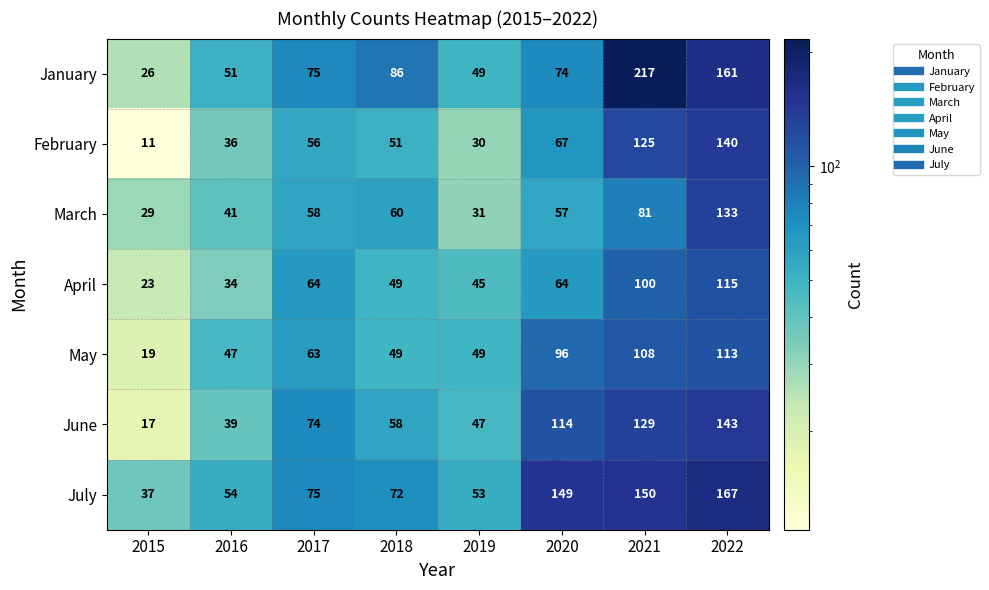

Where is June nearest to the value 80?

2017